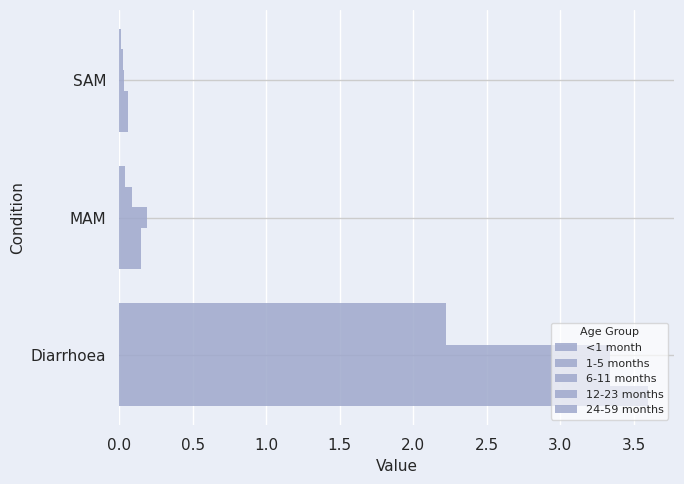

Count the number of categories in the chart.

3